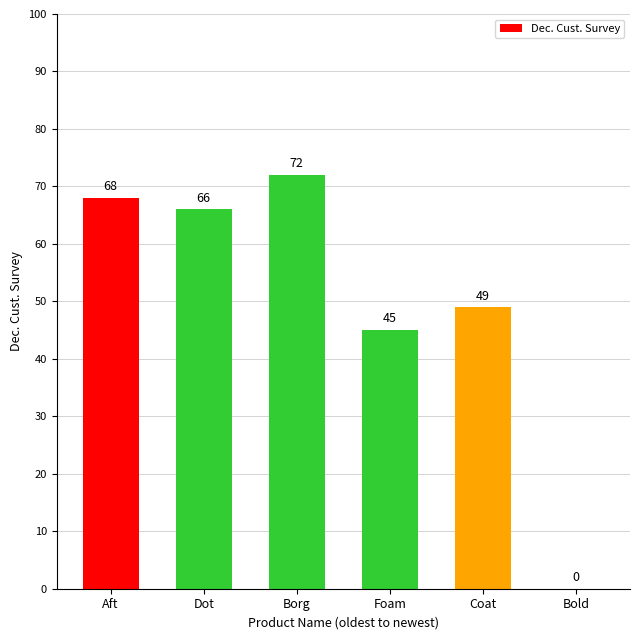

At which category does the chart reach its peak across all series?

Borg